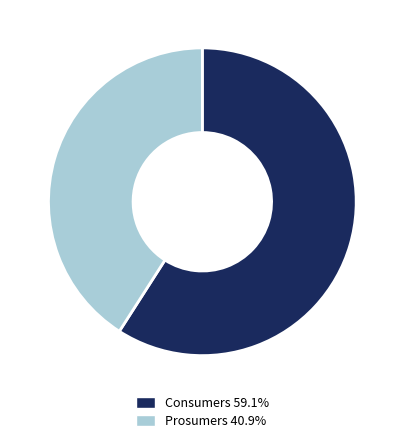

Which category has the biggest portion of the pie?

Consumers